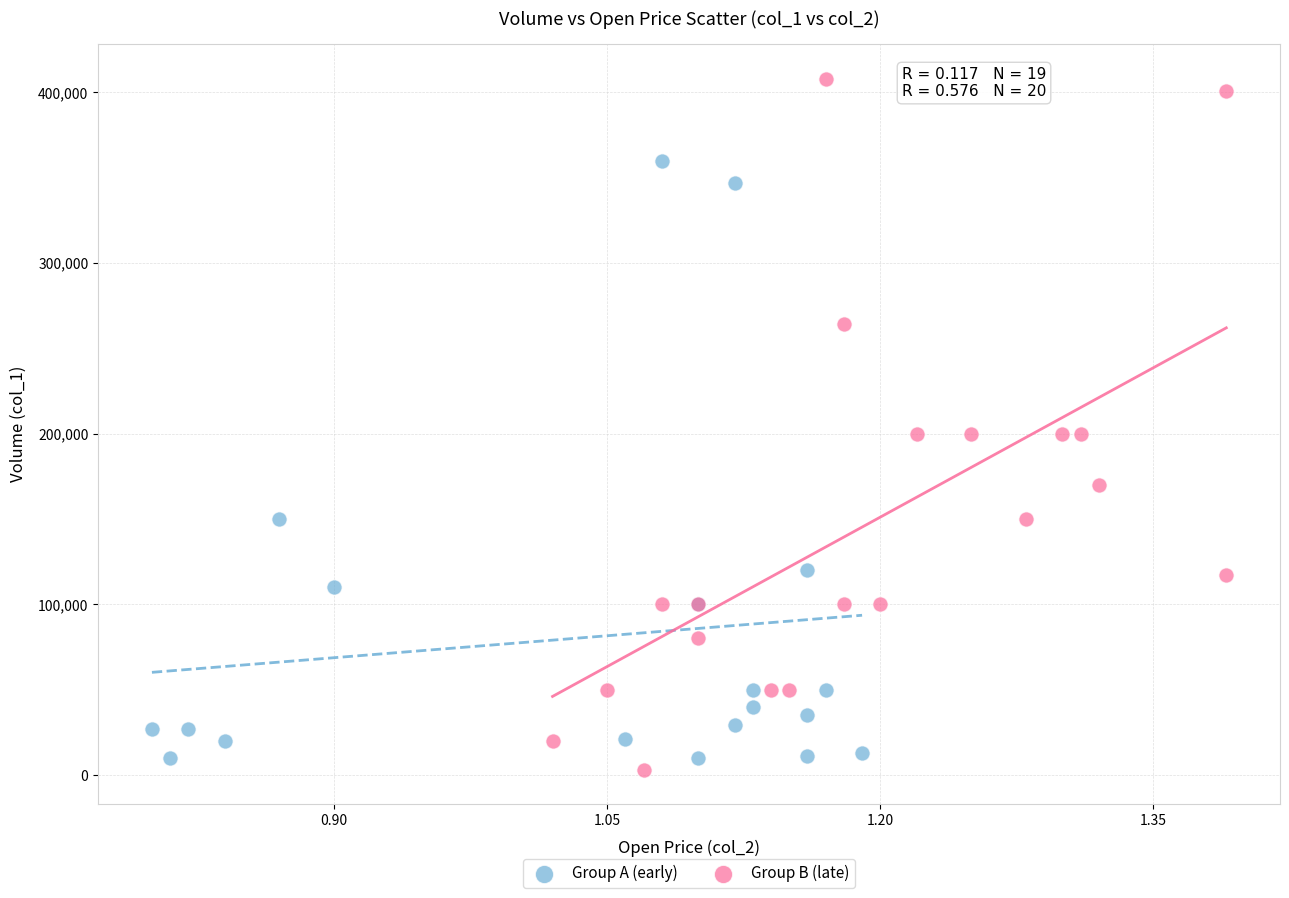

Which series contains the highest Y value?

Group B (late)